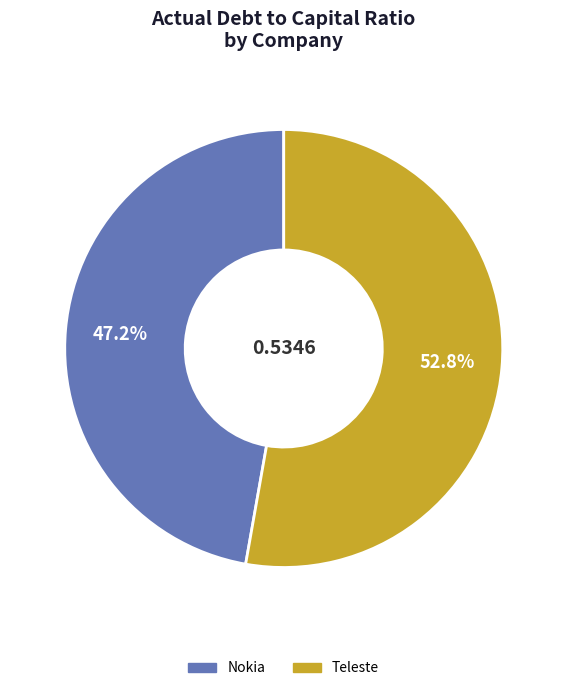

What percentage is NOT represented by Nokia?

52.8%